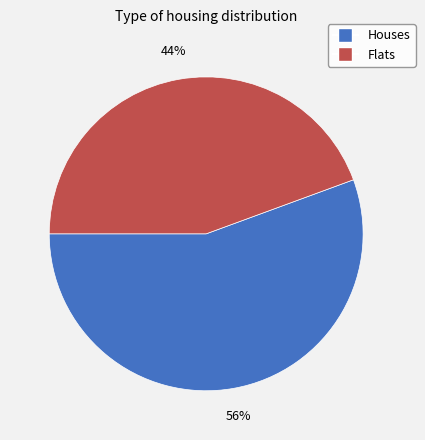

What is the majority slice?

Houses